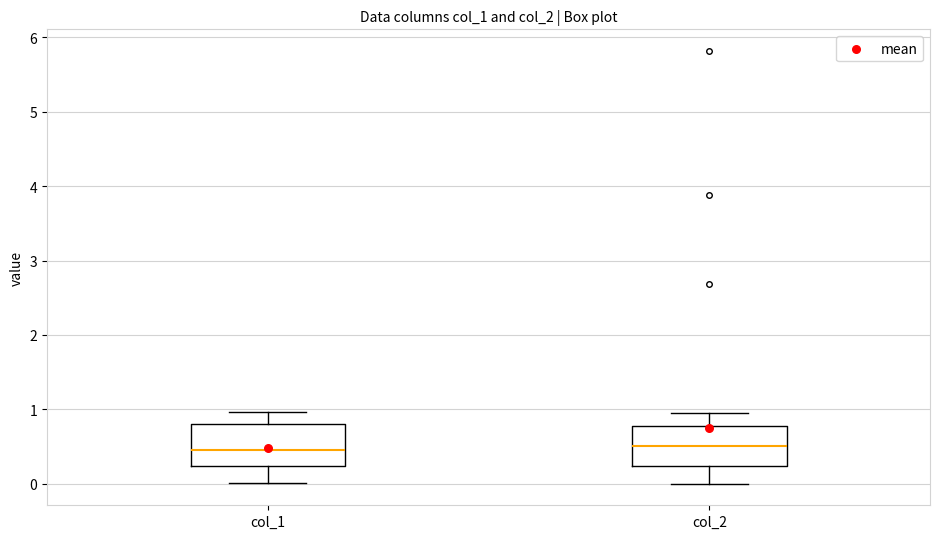

Reading left to right, transcribe this box plot: for each box, give where its median line is, the range the box spans, and where its two whiskers end, as read against the y-axis. The values are not printed on the chart, so give them approximately, as read against the axis.

col_1: median 0.5, box 0.2 to 0.8, whiskers 0.0 to 1.0
col_2: median 0.5, box 0.2 to 0.8, whiskers 0.0 to 1.0